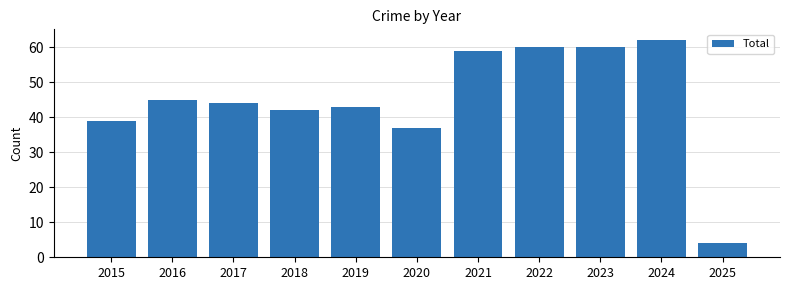

What is the sum of all values?

495